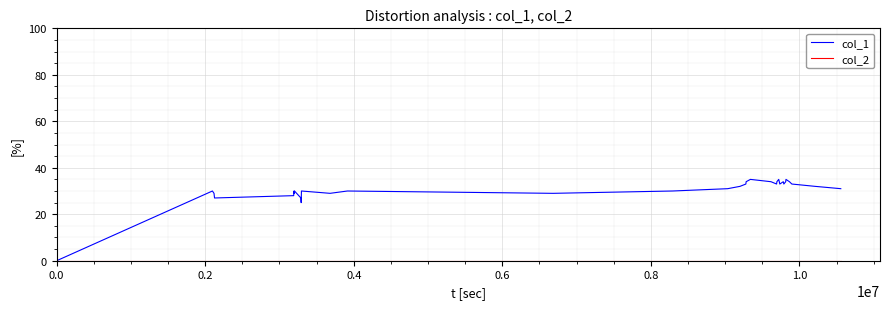

Which series has the largest range (max minus min)?

col_1